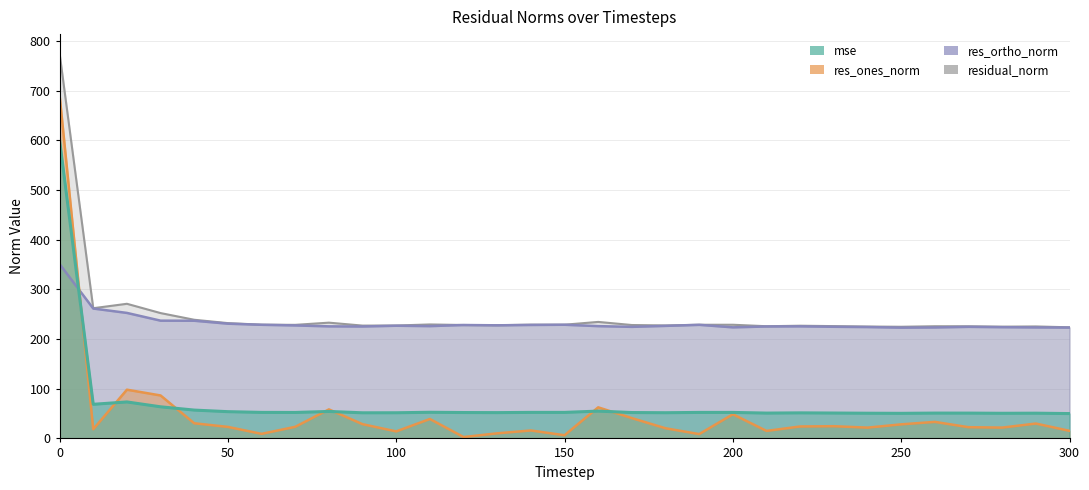

The value of mse at 30 is 99.4. True or false?

False